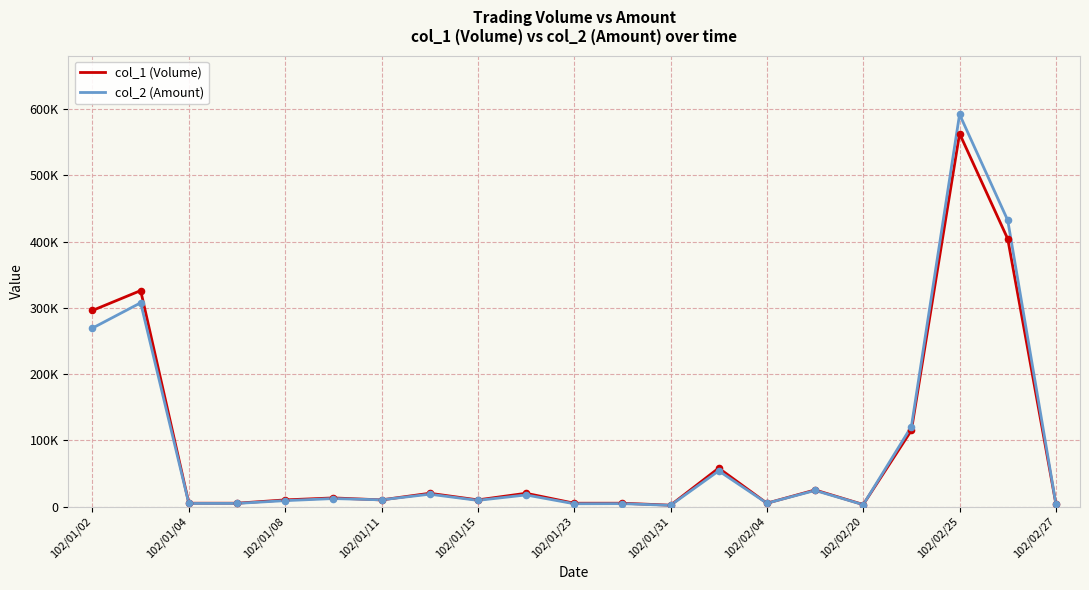

What are all the series names shown in the legend?

col_1 (Volume), col_2 (Amount)